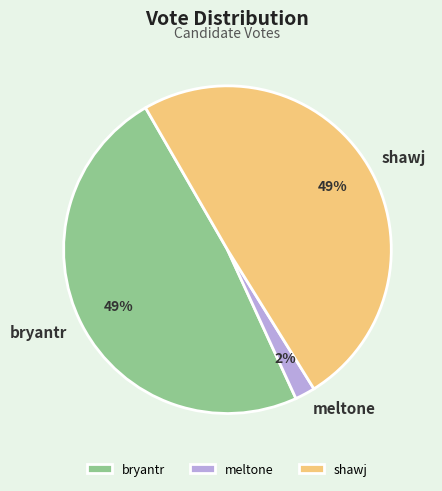

Combined, do shawj and bryantr account for over 50%?

Yes